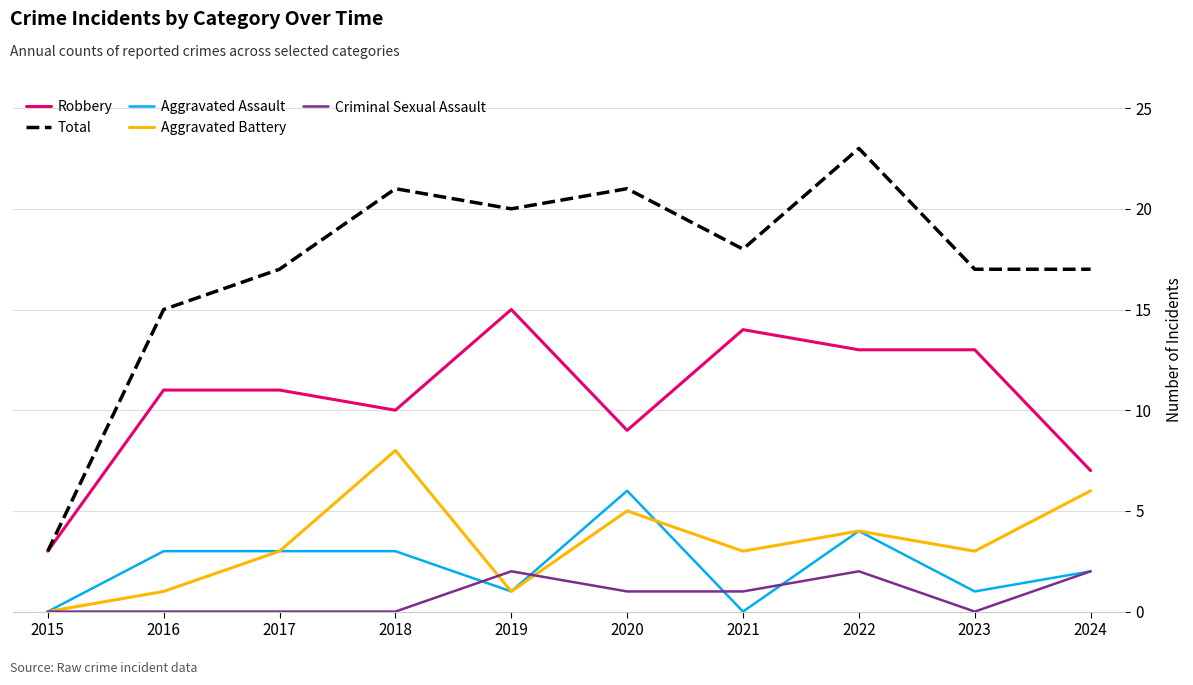

What is the difference between the highest and lowest values at 2018?

21